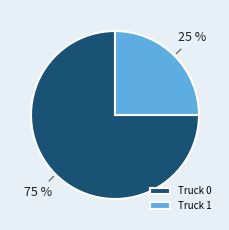

Which slice represents more than half of the pie?

Truck 0